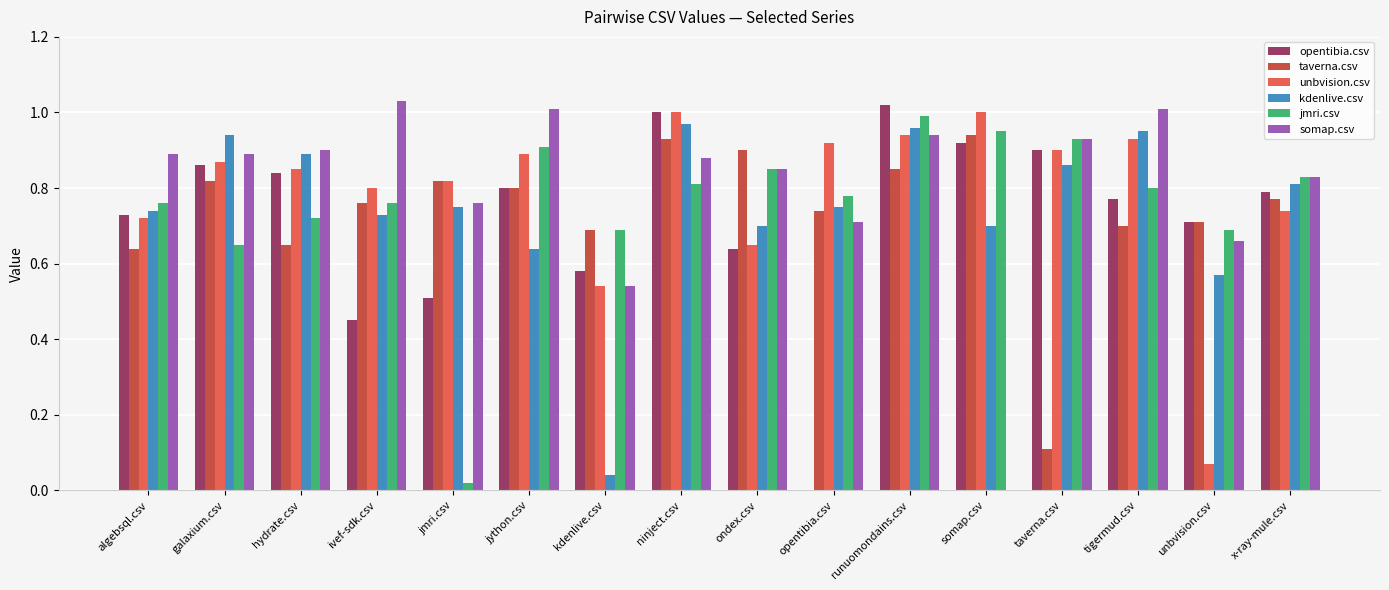

Is it true that somap.csv equals 0.9 at hydrate.csv?

True